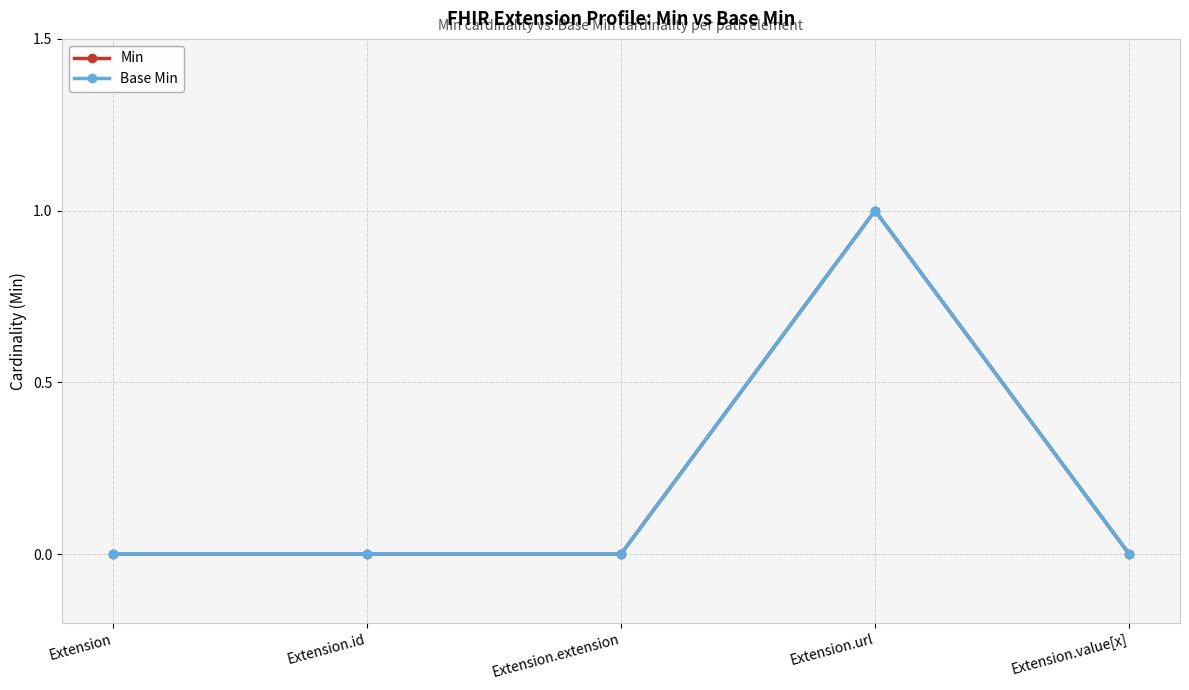

True or false: Base Min has a value of 0 at Extension.id.

True